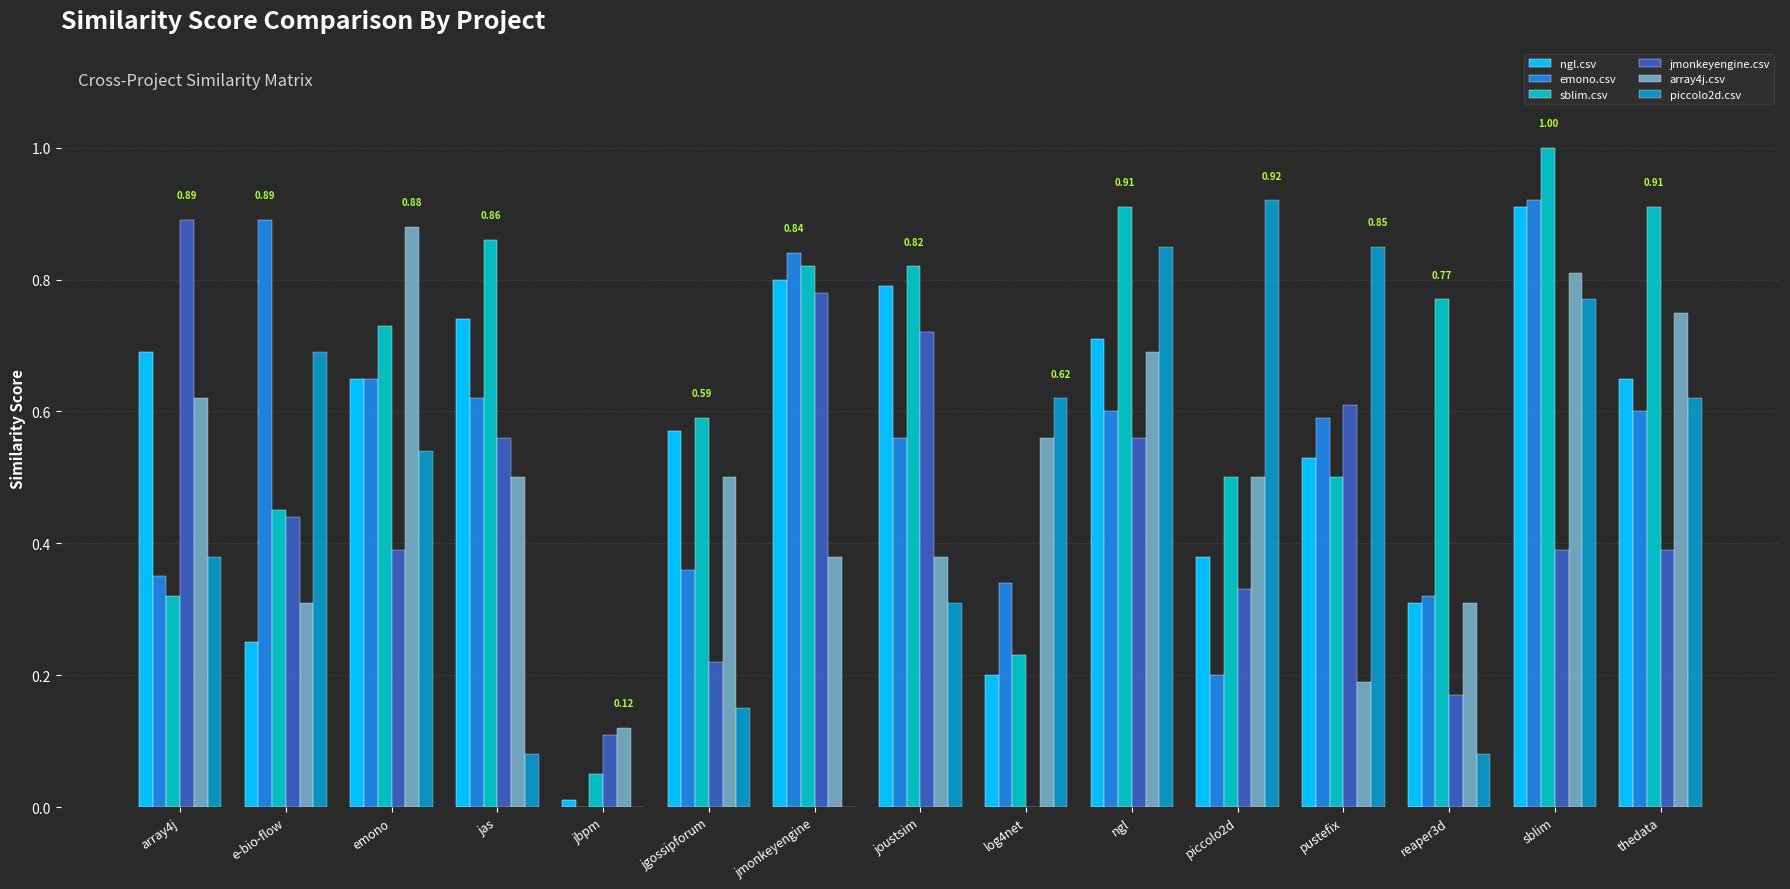

How many groups of bars are there?

15